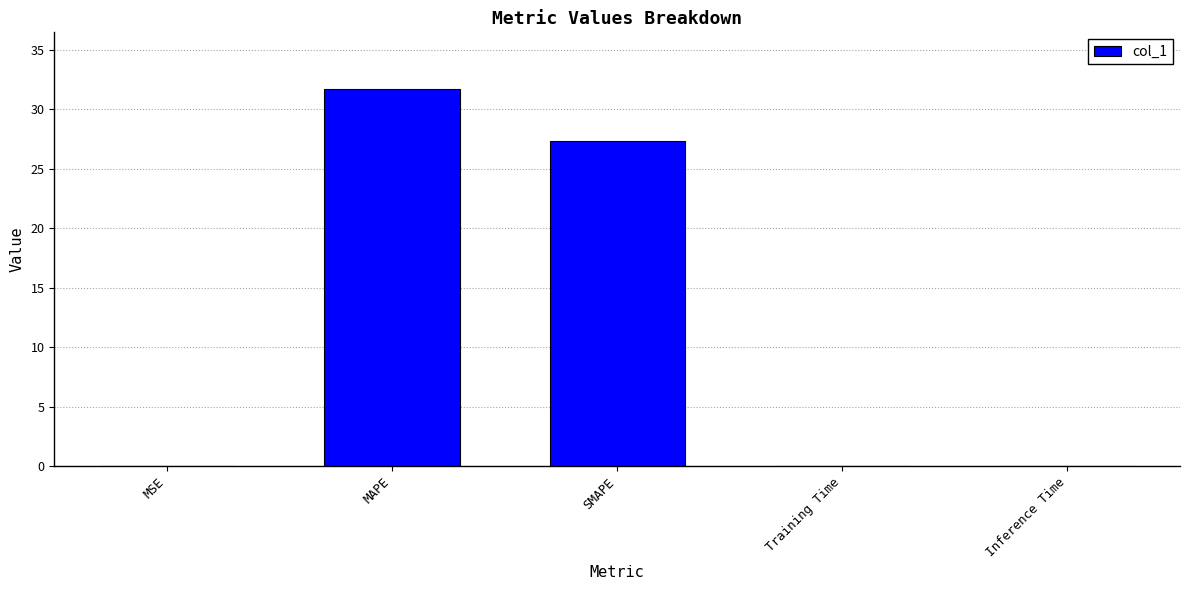

Which category has the highest value across all series?

MAPE